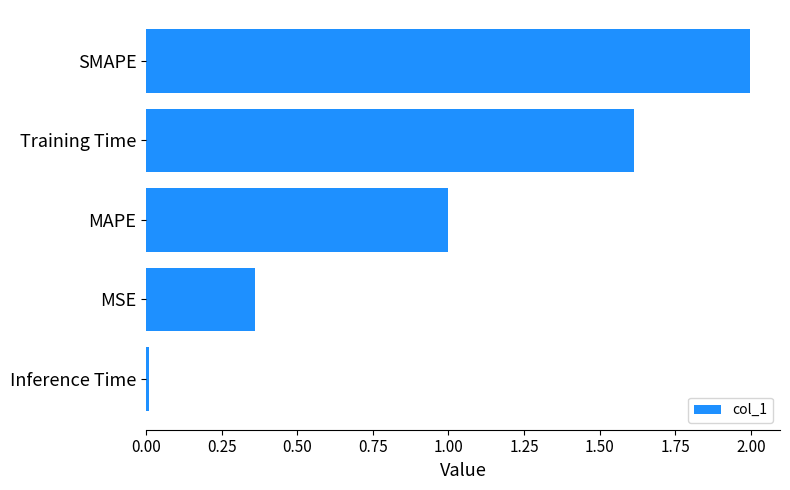

The chart shows a value of 0.0 at Inference Time. True or false?

True